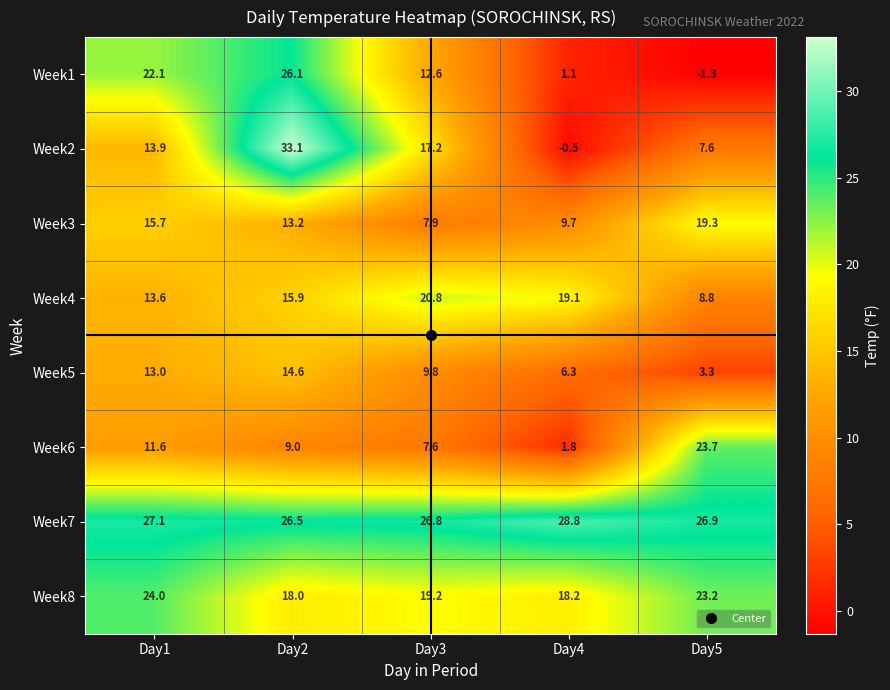

Count the number of data series in this chart.

8